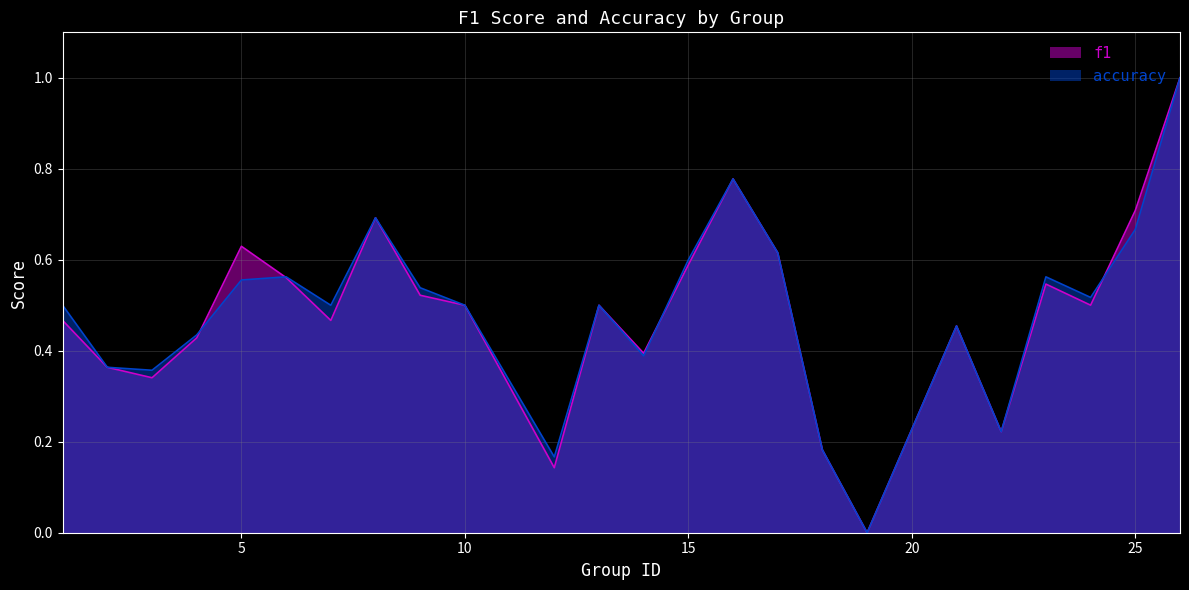

Count the f1 values in the range 0 to 1.

24